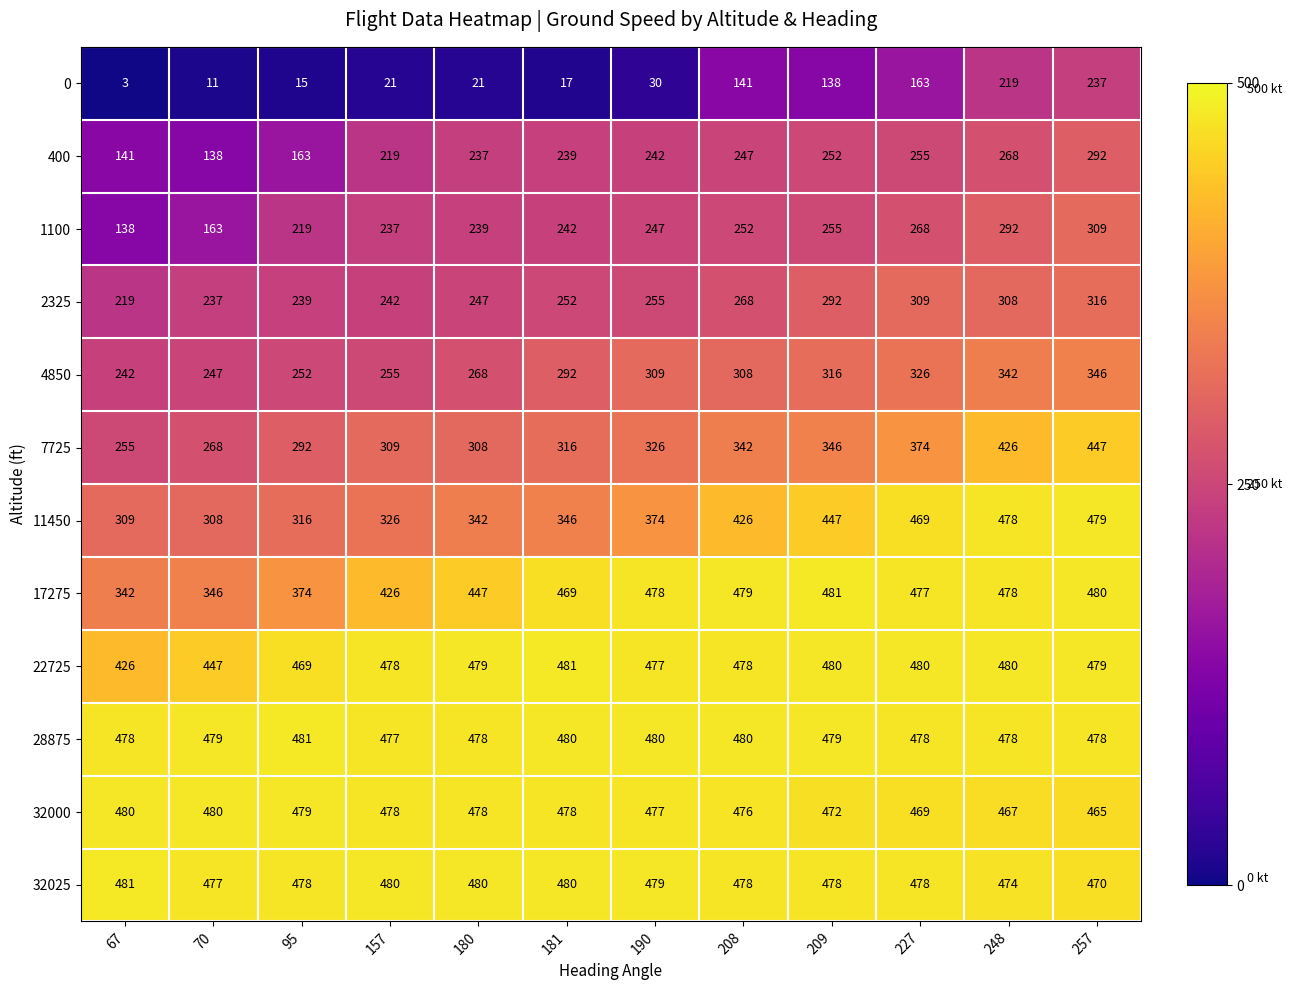

What is the greatest value displayed?

481